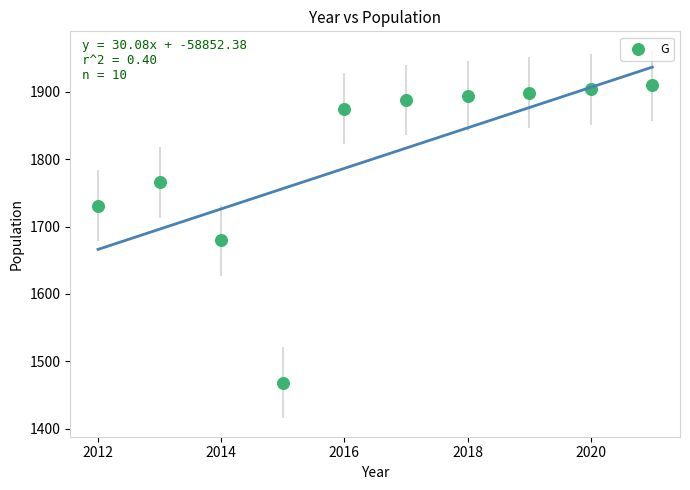

What Y value in the scatter plot is closest to 1689?

1680